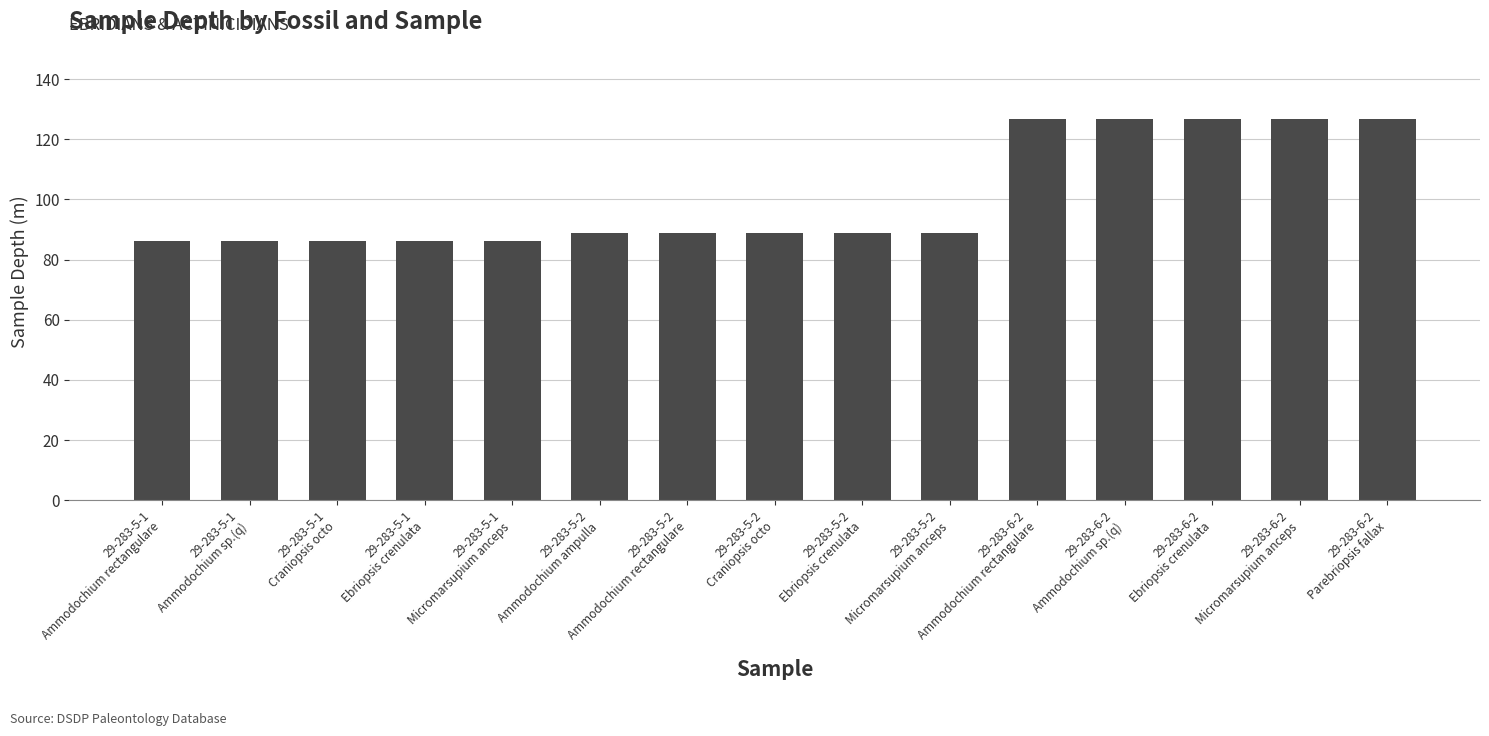

Count the number of categories in the chart.

15